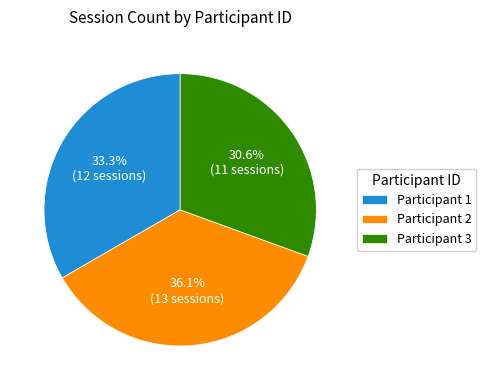

What is the ratio of the value at Participant 2 to the value at Participant 1?

1.1